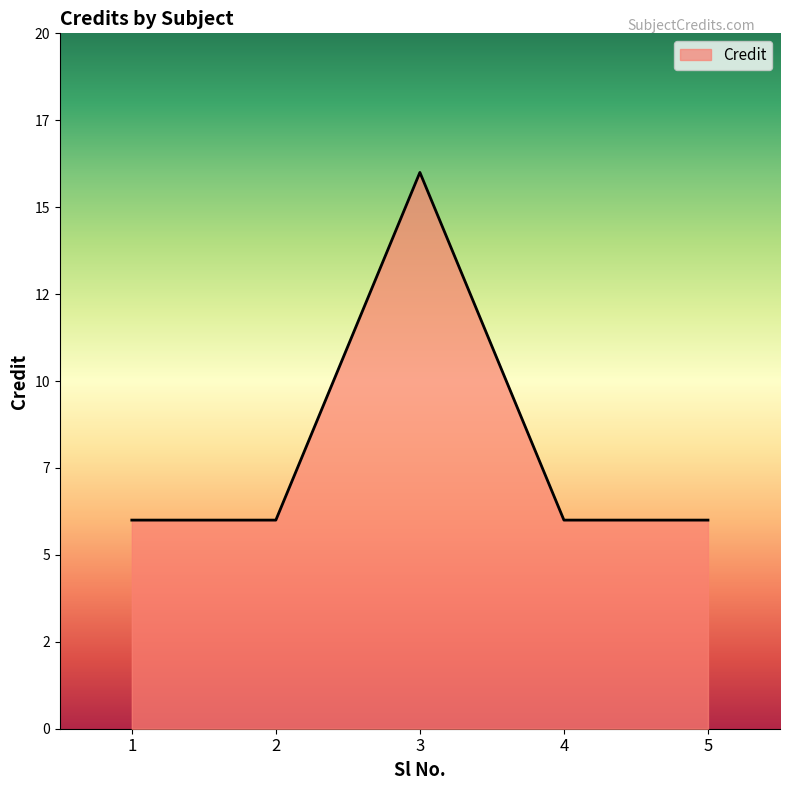

What is the difference between the maximum and minimum values?

10